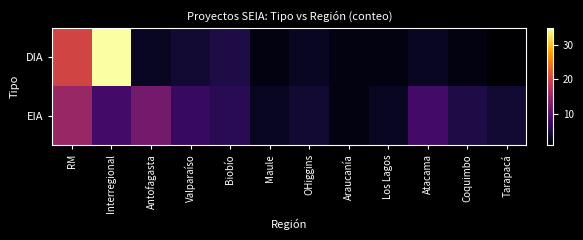

Reading left to right, extract all data points from this chart.

DIA: RM=20	Interregional=35	Antofagasta=3	Valparaíso=4	Biobío=5	Maule=2	OHiggins=3	Araucanía=2	Los Lagos=2	Atacama=3	Coquimbo=2	Tarapacá=1
EIA: RM=15	Interregional=8	Antofagasta=12	Valparaíso=7	Biobío=6	Maule=3	OHiggins=4	Araucanía=2	Los Lagos=3	Atacama=8	Coquimbo=5	Tarapacá=4